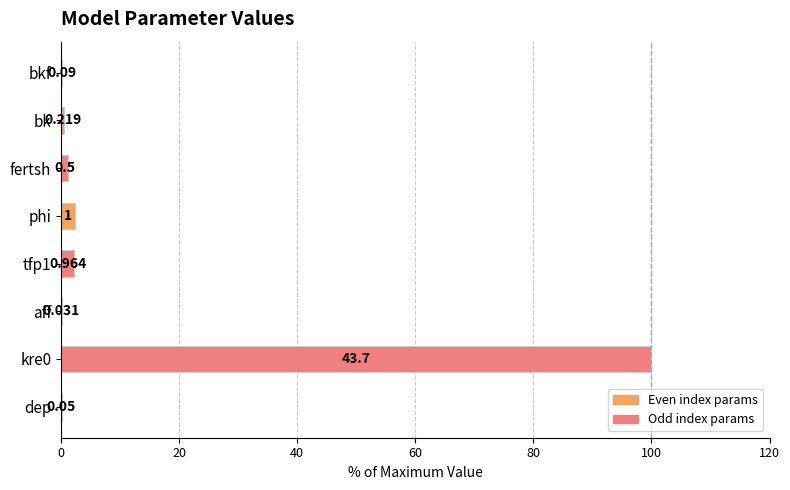

Where is the data nearest to the value 50?

phi